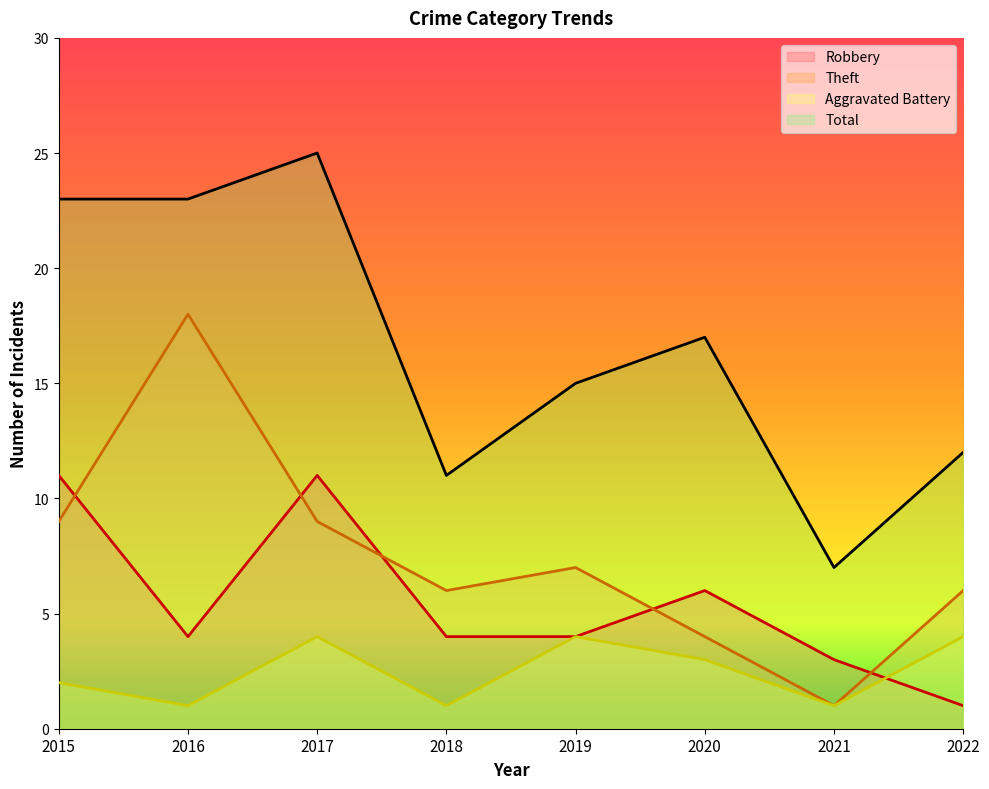

After their last crossing, which series has the higher values: Robbery or Theft?

Theft